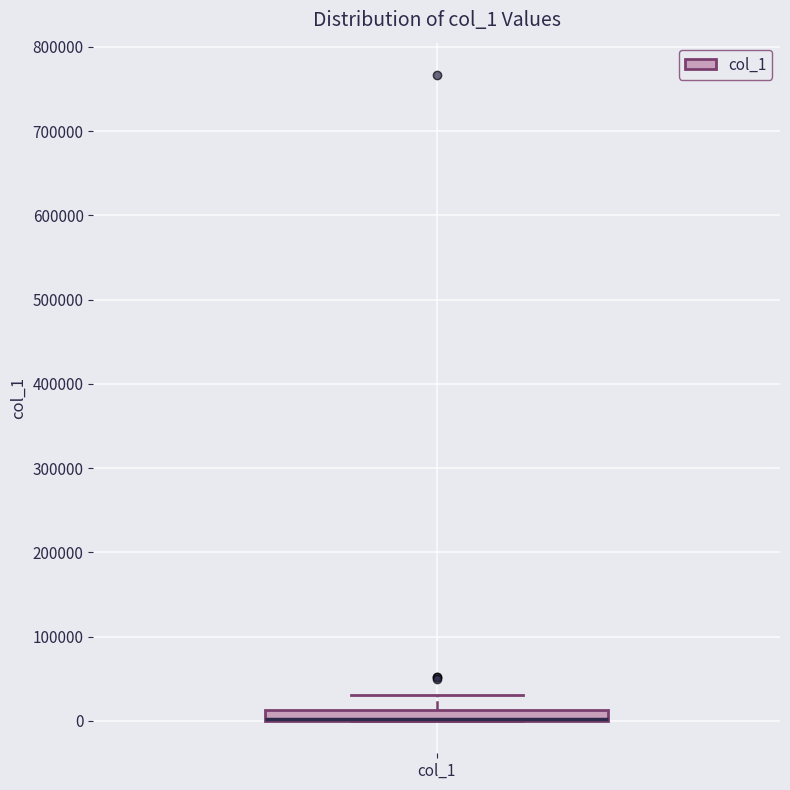

Where does the upper whisker of the box for col_1 end on the y-axis? The values are not printed on the chart, so give them approximately, as read against the axis.

30000